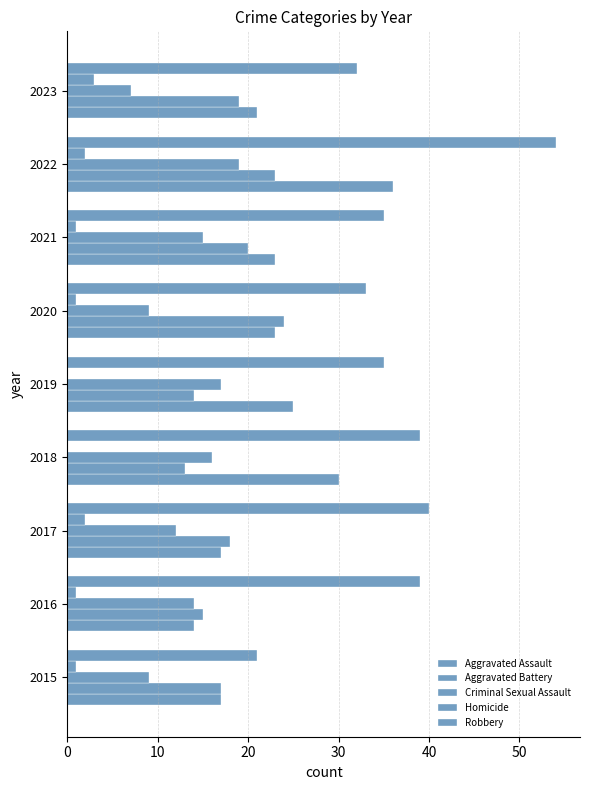

How many series are shown in this chart?

5